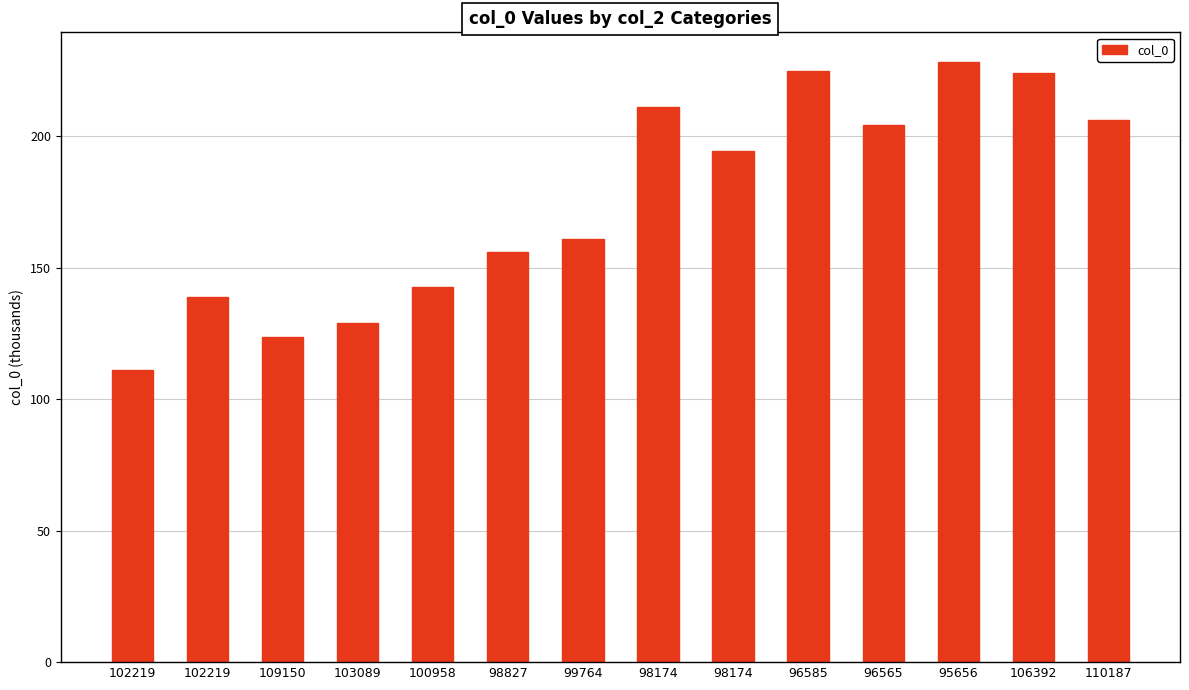

Does the chart contain any negative values?

No